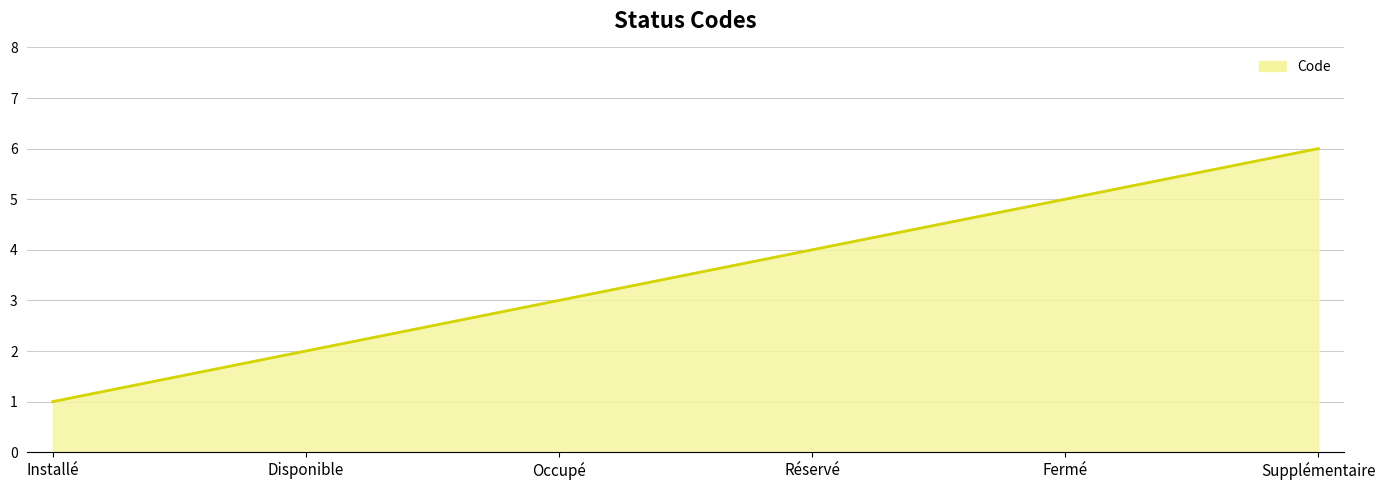

Does the chart display data point markers on the line(s)?

No